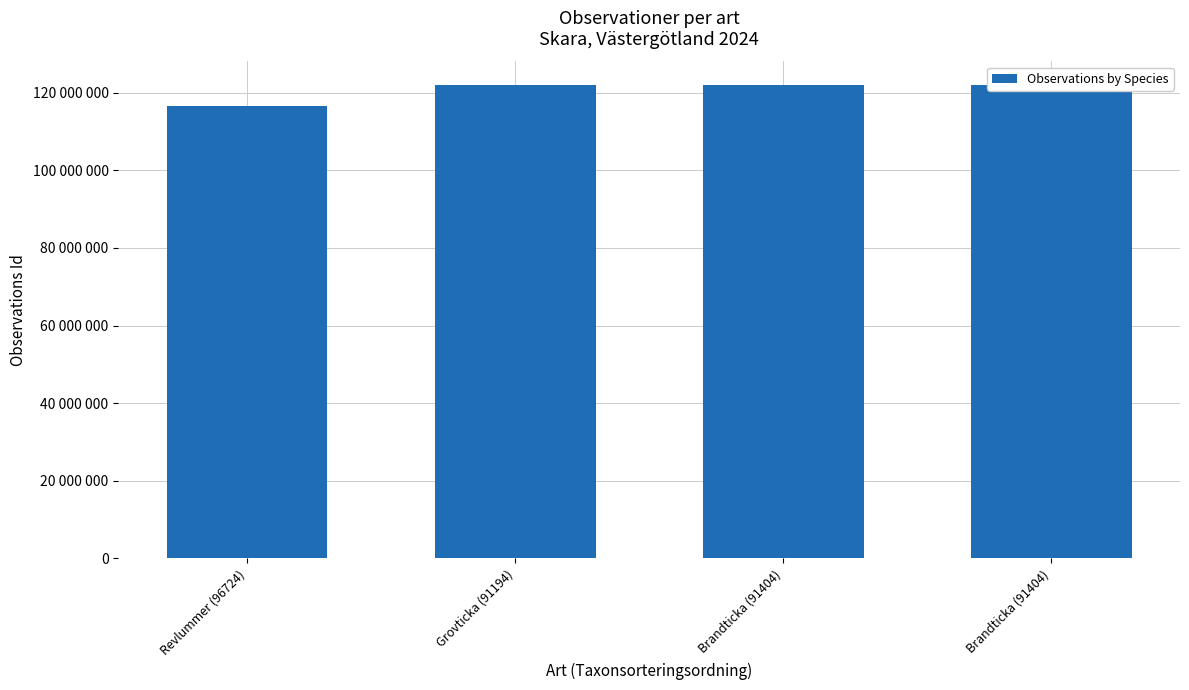

What is the smallest value displayed?

116487430